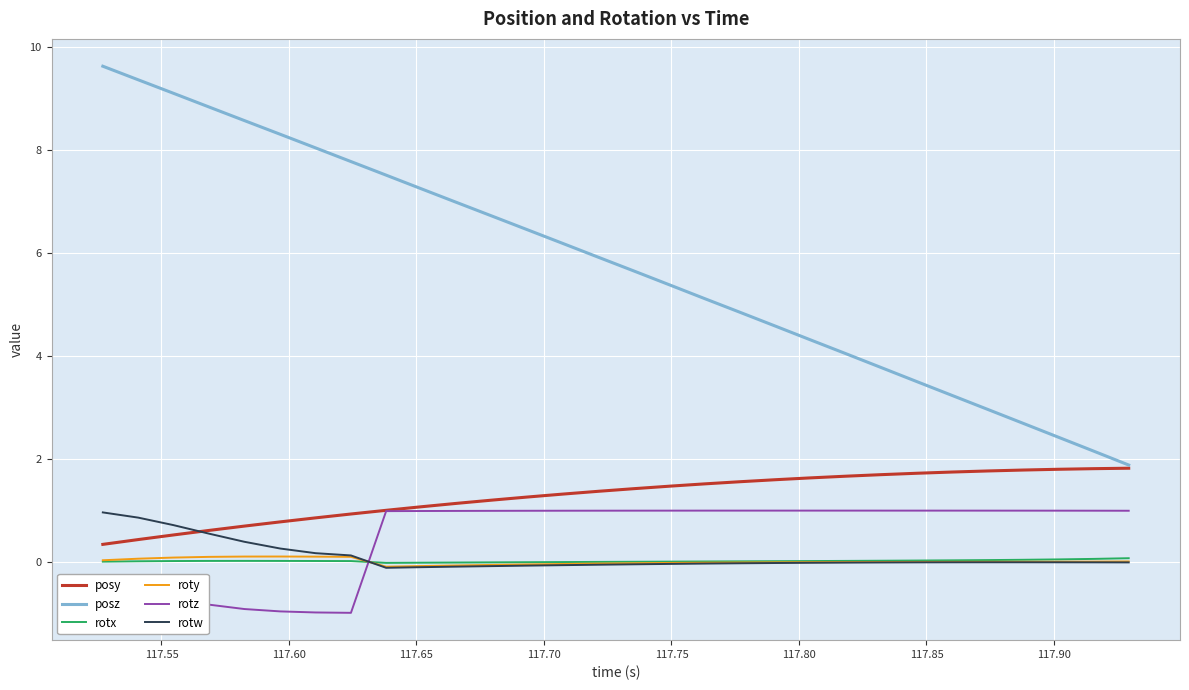

Which series has the largest total across all categories?

posz